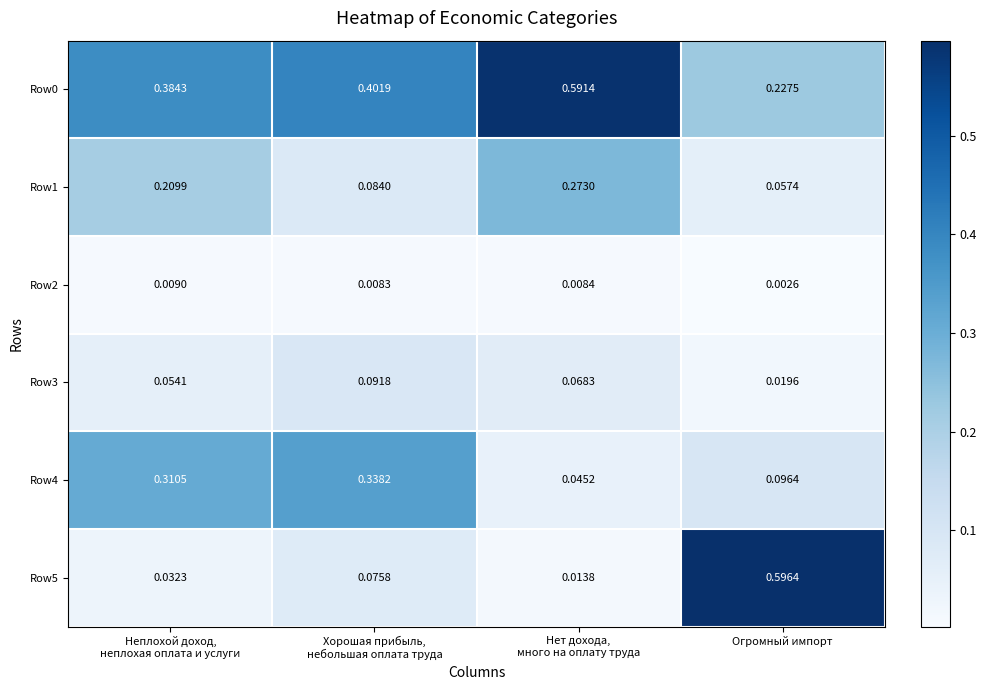

Which label corresponds to the smallest value in the chart?

Огромный импорт